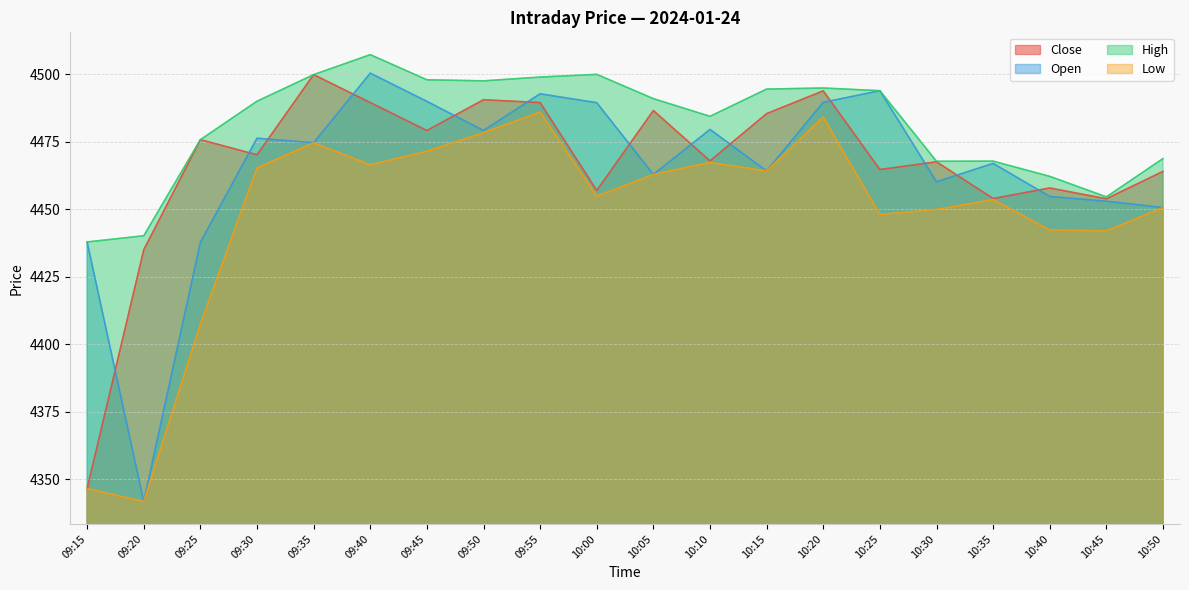

Reading left to right, list all the values displayed in this chart.

Close: 4346.6	4435.0	4475.8	4470.2	4499.9	4489.6	4479.2	4490.6	4489.6	4457.0	4486.6	4467.9	4485.4	4493.9	4464.8	4467.6	4454.0	4457.9	4453.9	4464.1
Open: 4437.9	4341.7	4437.8	4476.4	4474.6	4500.4	4490.0	4479.2	4492.8	4489.5	4462.9	4479.6	4464.2	4489.6	4493.9	4460.2	4467.0	4454.8	4453.0	4450.6
High: 4437.9	4440.2	4475.8	4490.1	4499.9	4507.3	4498.0	4497.6	4499.0	4500.0	4491.0	4484.4	4494.6	4494.9	4493.9	4467.8	4467.9	4462.2	4454.6	4468.8
Low: 4346.6	4341.7	4407.4	4465.4	4474.6	4466.5	4471.5	4478.4	4486.1	4454.9	4462.9	4467.4	4464.2	4484.2	4448.1	4449.9	4453.6	4442.4	4442.0	4450.6